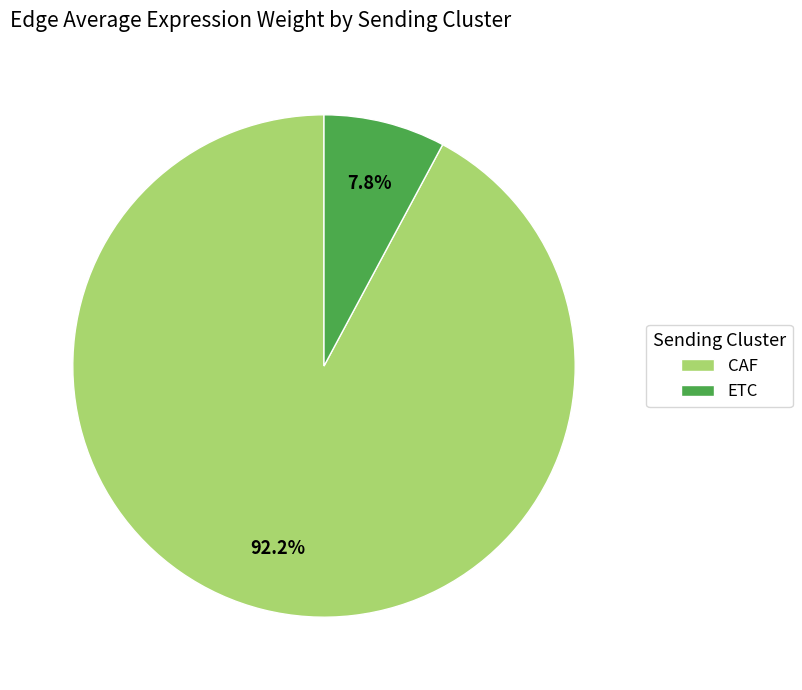

Which category has the smallest portion of the pie?

ETC